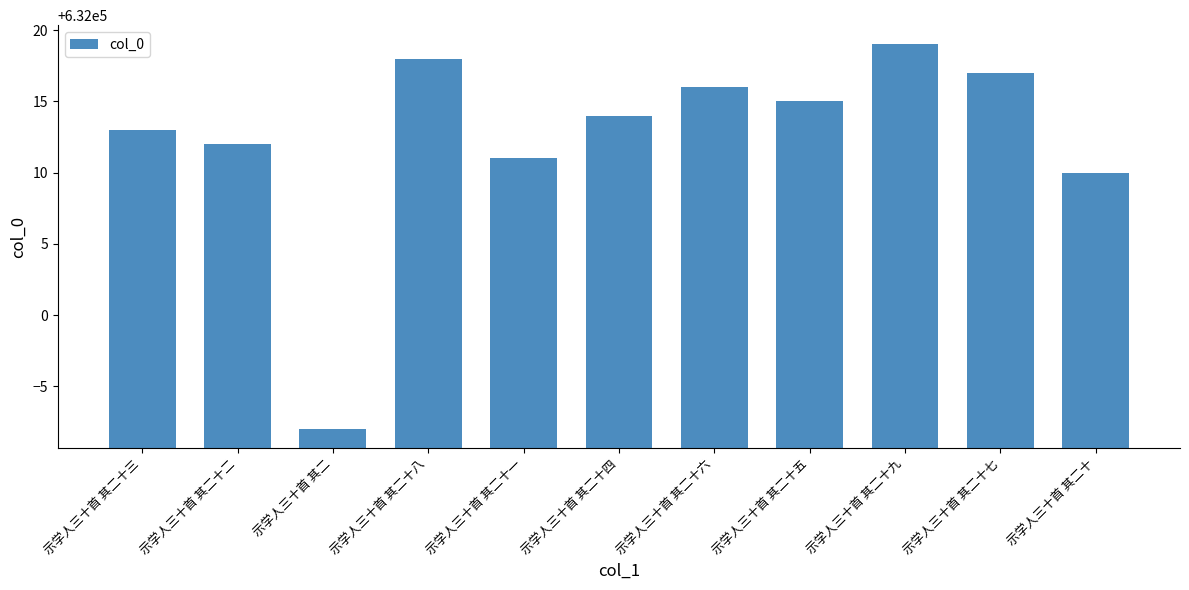

Where does the data first go above 632014?

示学人三十首 其二十八